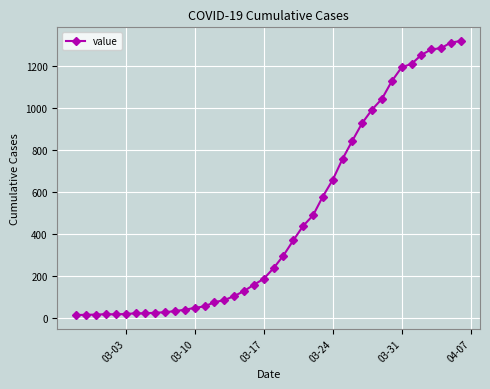

What is the difference between the maximum and minimum values?

1304